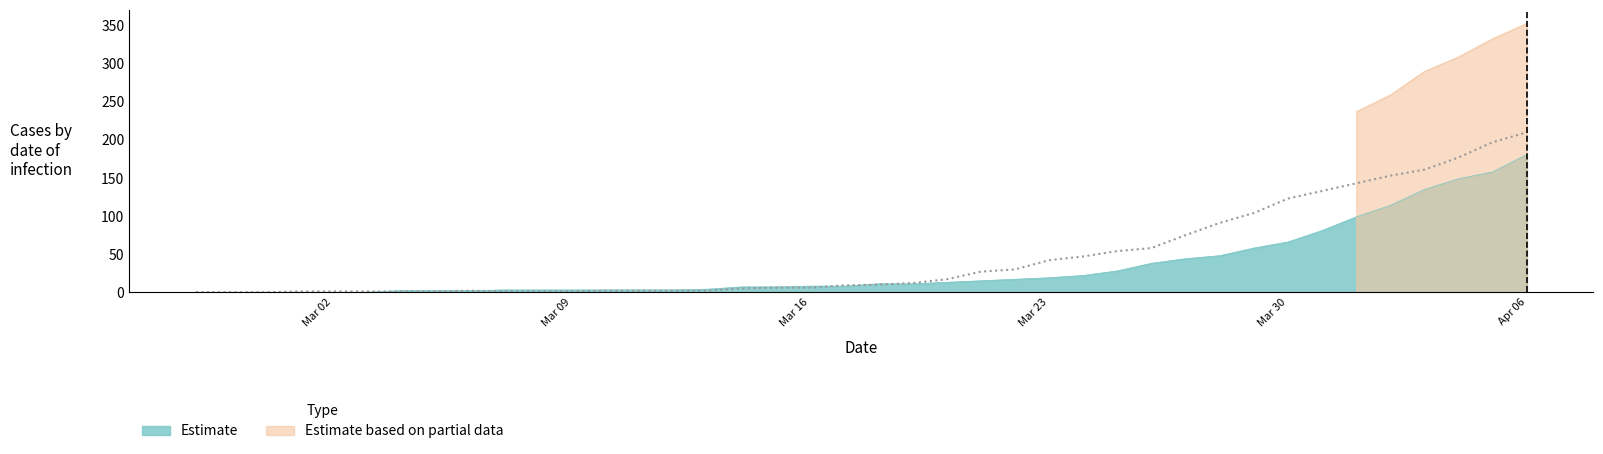

At which label does Estimate reach its peak?

Apr 06